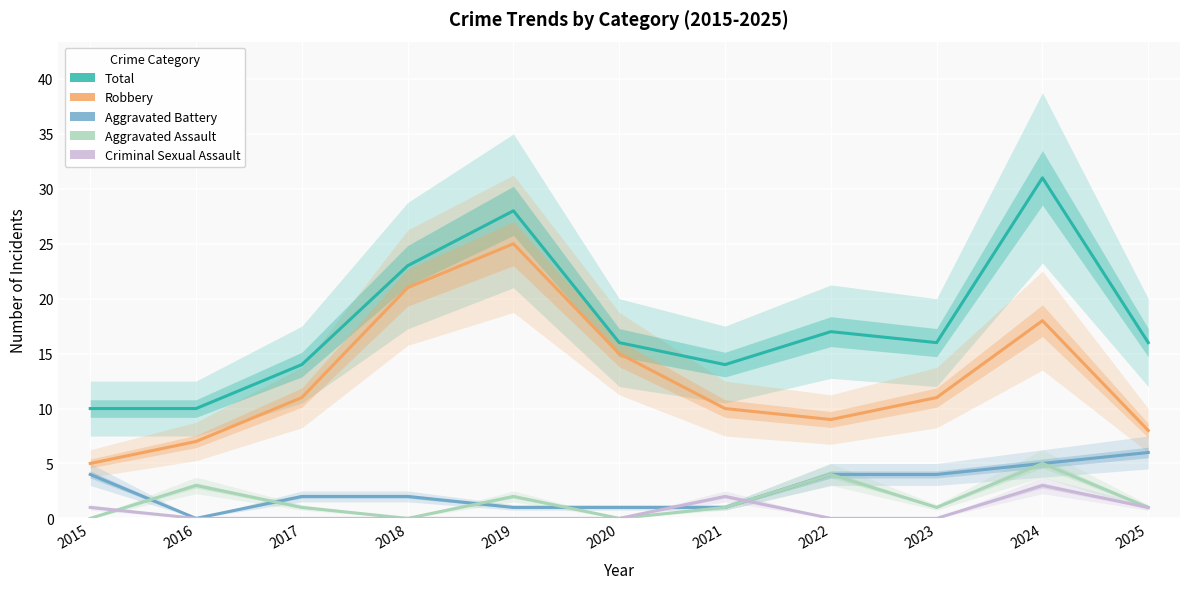

What is the value of the Total point at the 8th from the left?

17